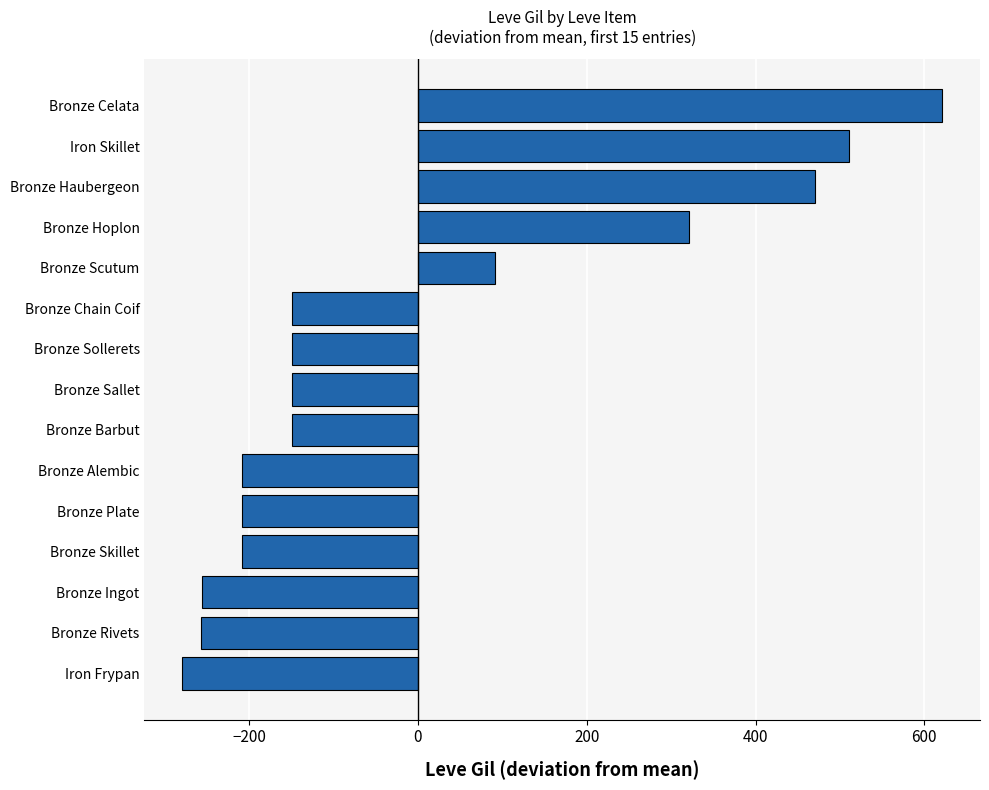

Which has a higher value, Bronze Hoplon or Bronze Sollerets?

Bronze Hoplon